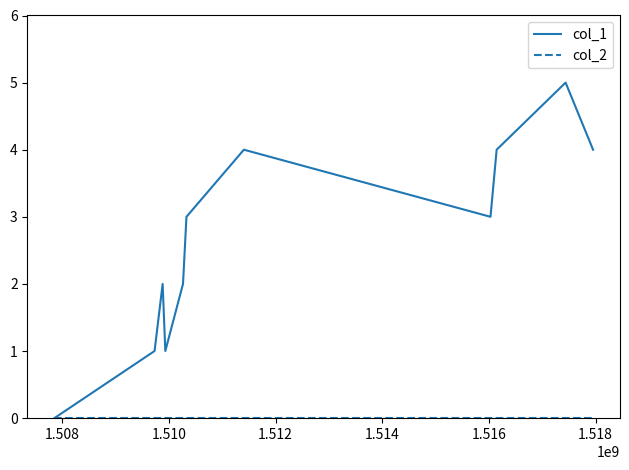

How many lines are shown in the chart?

2